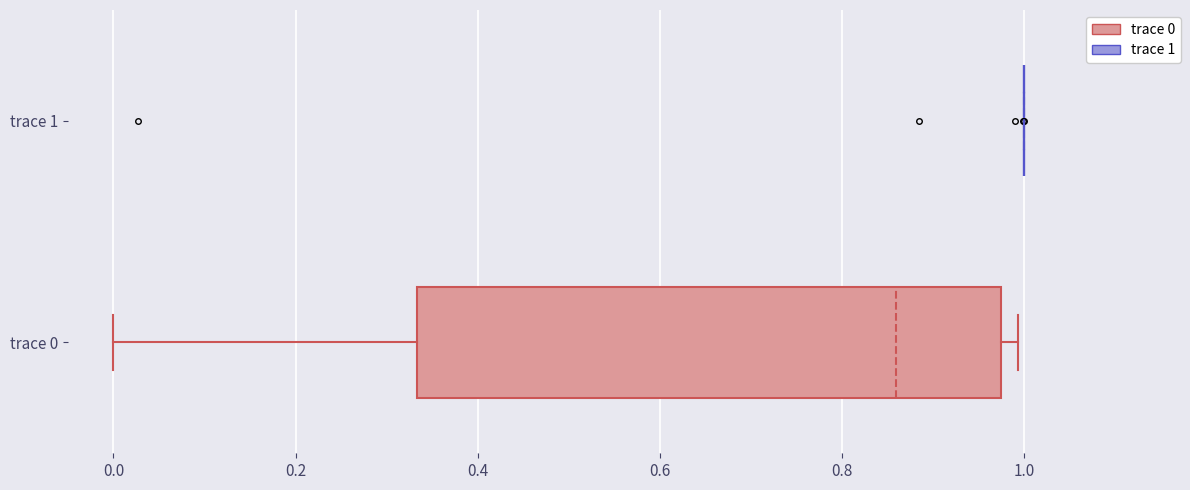

Which box is the widest, from its left edge to its right edge?

trace 0